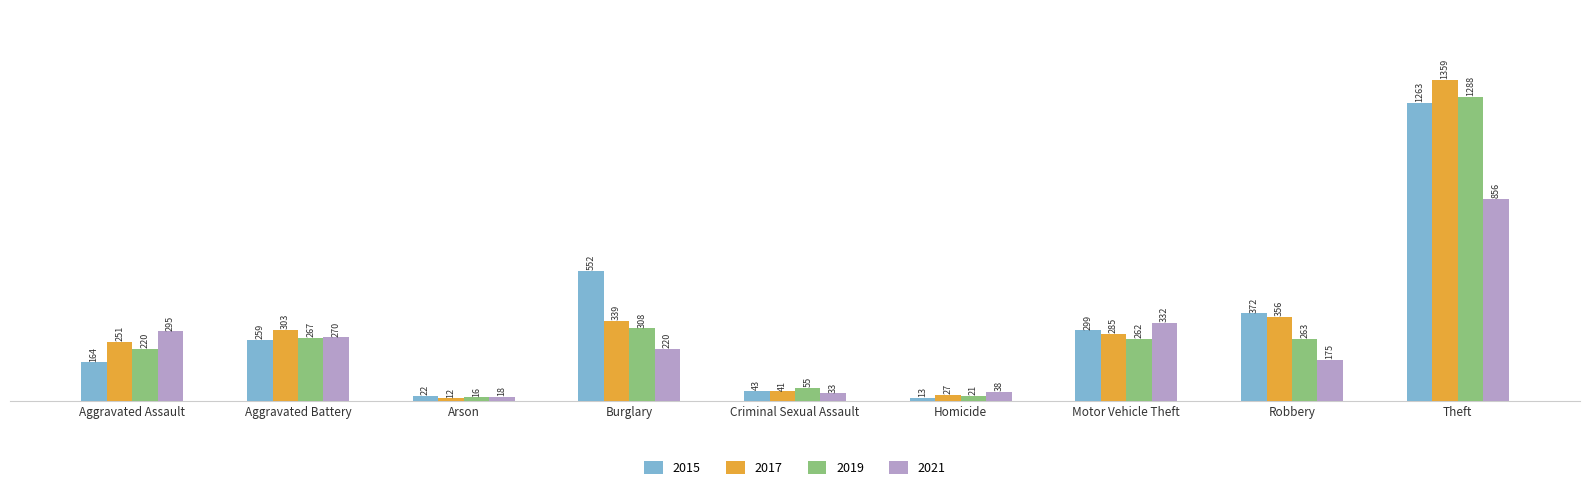

Which category has the lowest value in the 2015 series?

Homicide